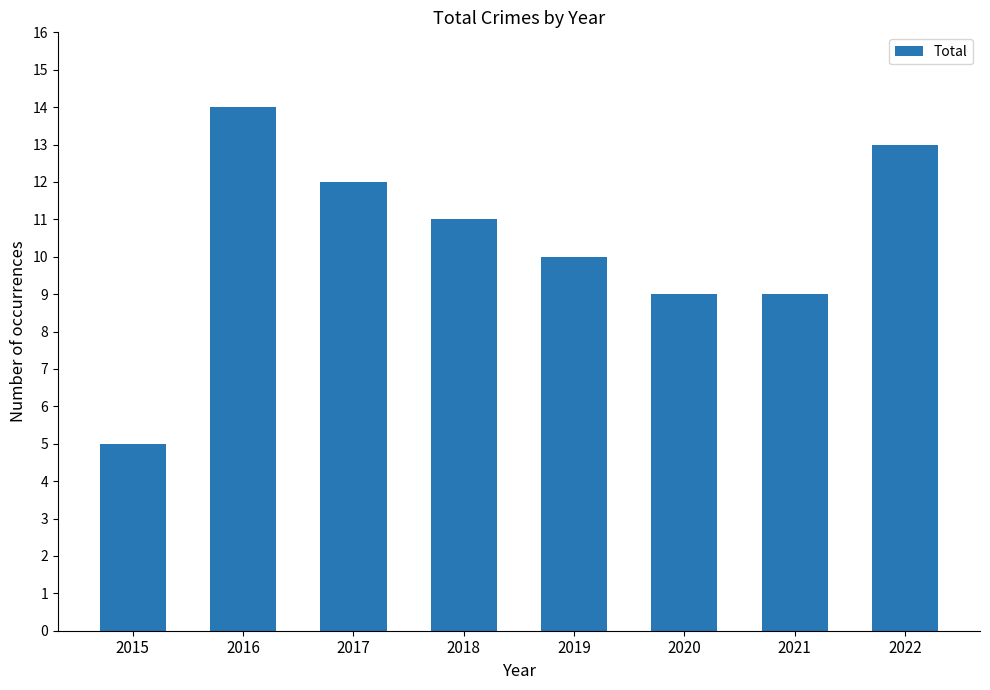

Read the value at 2016.

14